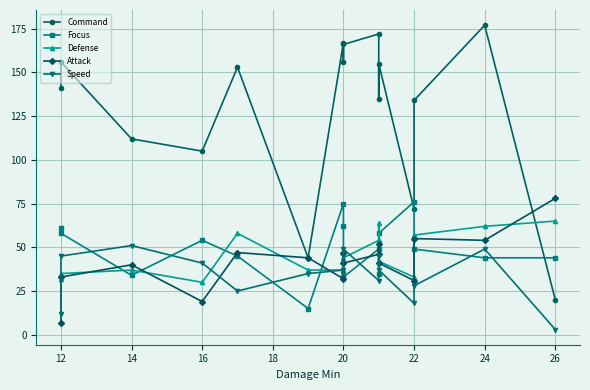

Count the number of categories in the chart.

16